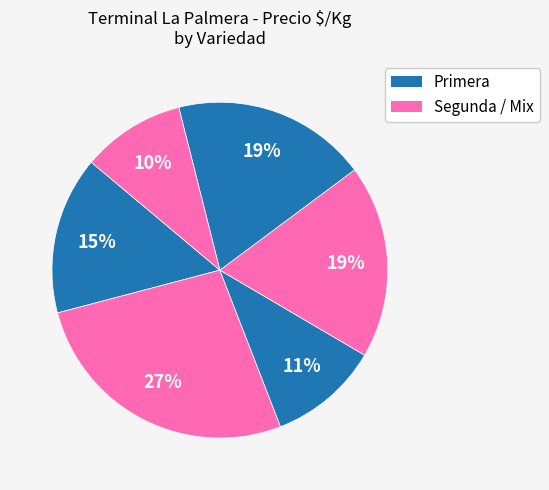

How many slices are in this pie chart?

6